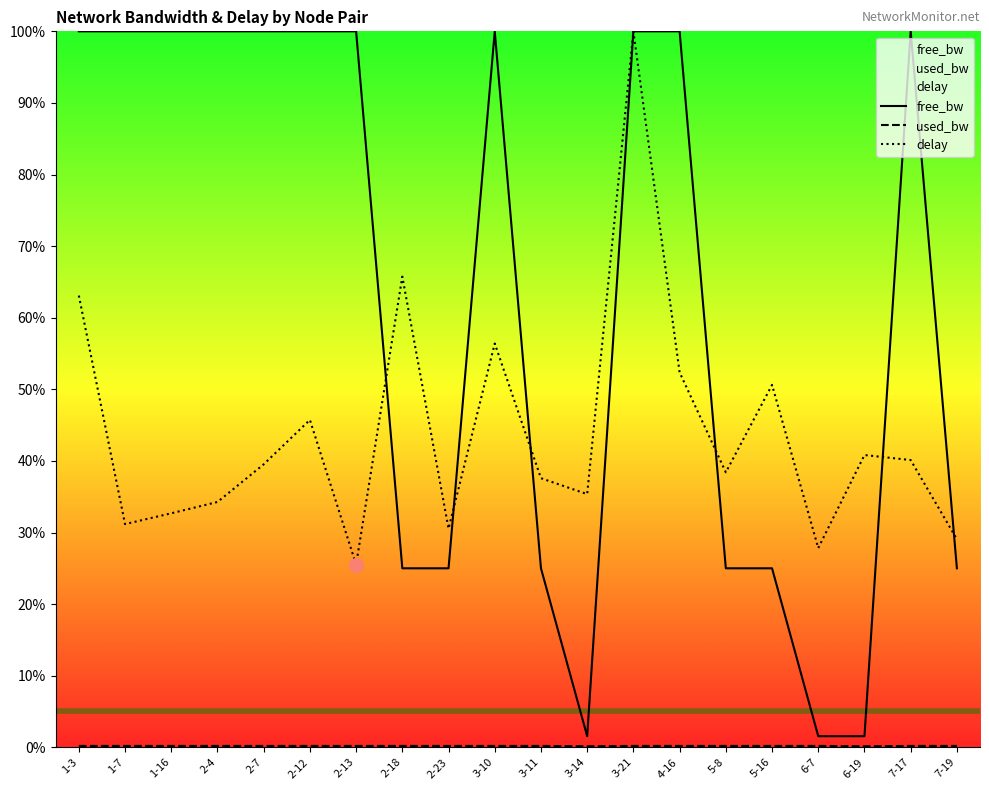

Reading left to right, what are all the values shown in this chart?

free_bw: 100.0	100.0	100.0	100.0	100.0	100.0	100.0	25.0	25.0	100.0	25.0	1.5	100.0	100.0	25.0	25.0	1.5	1.5	100.0	25.0
used_bw: 0.2	0.2	0.2	0.2	0.2	0.2	0.2	0.2	0.2	0.2	0.2	0.1	0.2	0.2	0.2	0.2	0.2	0.1	0.2	0.2
delay: 63.1	31.2	32.7	34.3	39.5	45.7	25.5	65.7	30.5	56.4	37.6	35.4	100.0	52.4	38.4	50.6	27.8	40.8	40.1	29.1